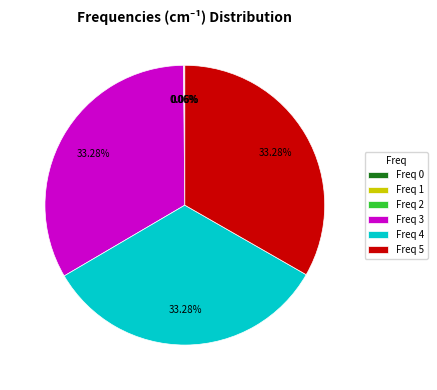

Is Freq 5 the majority of the pie?

No